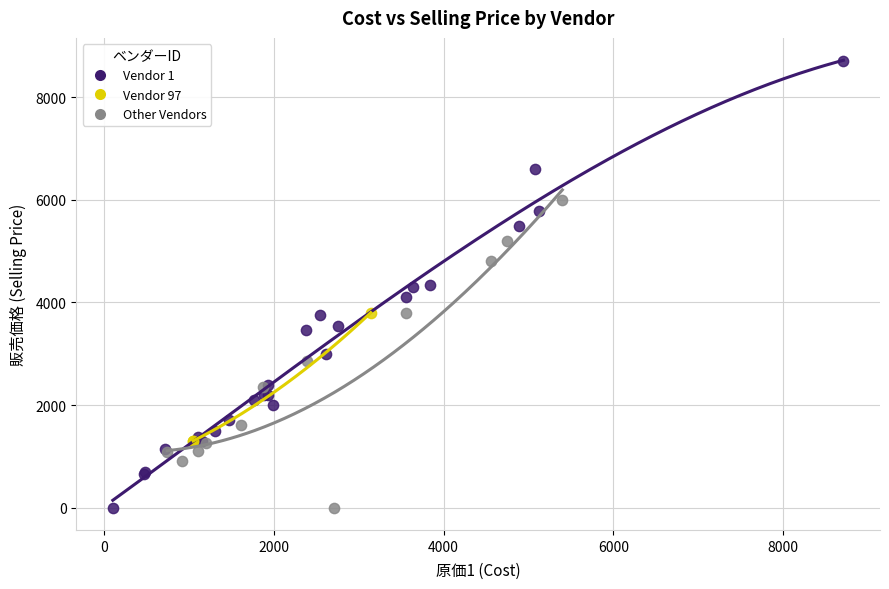

Which series reaches the maximum Y coordinate?

Vendor 1